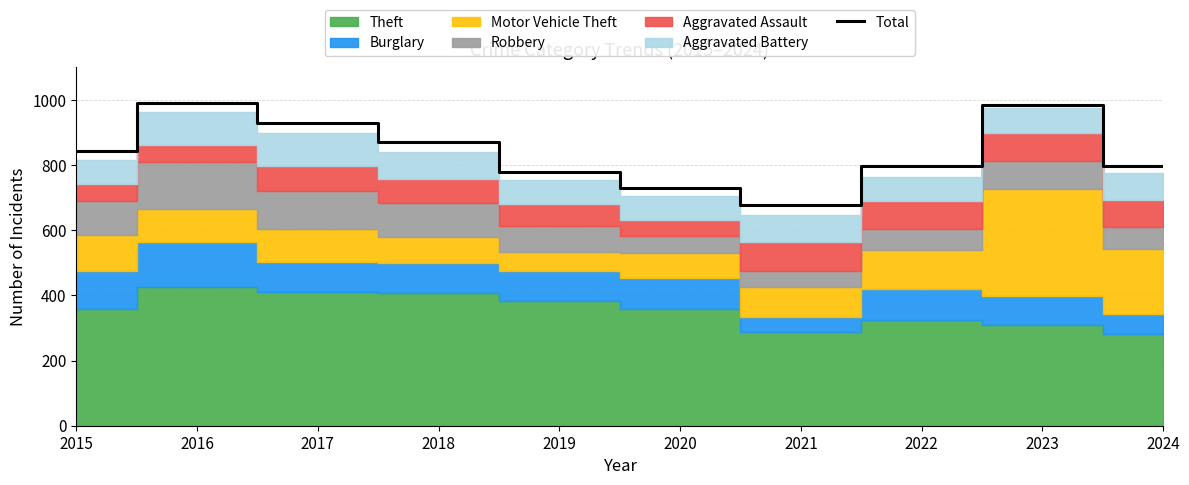

Read the value at 2018, to the nearest 50.

850